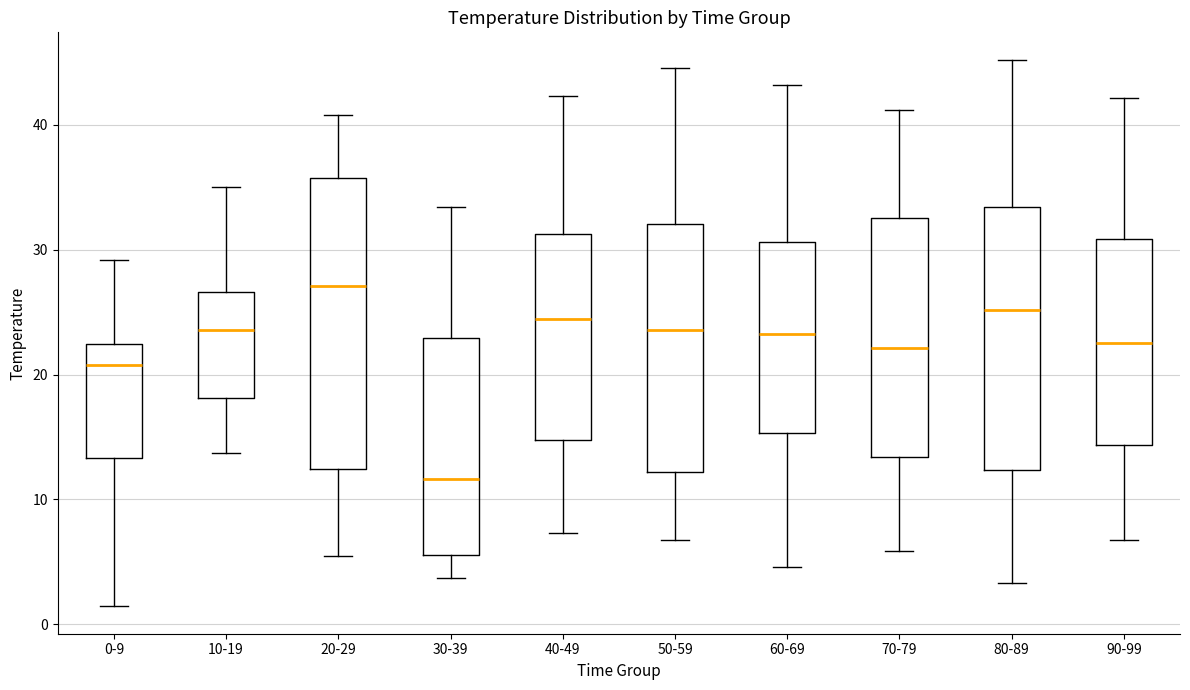

Reading left to right, transcribe this box plot: for each box, give where its median line is, the range the box spans, and where its two whiskers end, as read against the y-axis. The values are not printed on the chart, so give them approximately, as read against the axis.

0-9: median 21, box 13 to 22, whiskers 1 to 29
10-19: median 24, box 18 to 27, whiskers 14 to 35
20-29: median 27, box 12 to 36, whiskers 5 to 41
30-39: median 12, box 6 to 23, whiskers 4 to 33
40-49: median 24, box 15 to 31, whiskers 7 to 42
50-59: median 24, box 12 to 32, whiskers 7 to 45
60-69: median 23, box 15 to 31, whiskers 5 to 43
70-79: median 22, box 13 to 33, whiskers 6 to 41
80-89: median 25, box 12 to 33, whiskers 3 to 45
90-99: median 23, box 14 to 31, whiskers 7 to 42